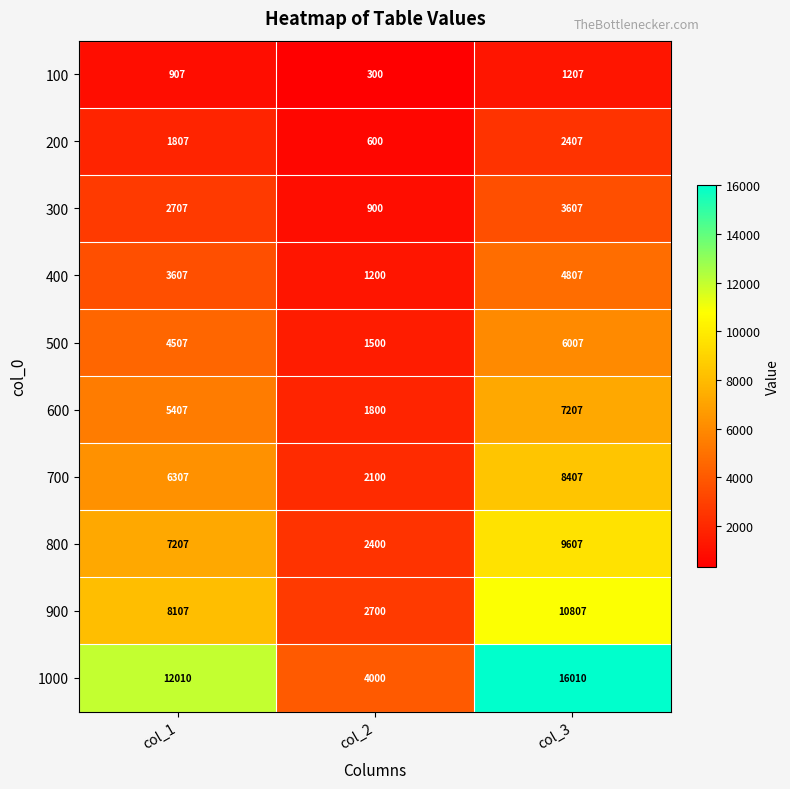

Read the 1000 value at col_3, to the nearest 10.

16010